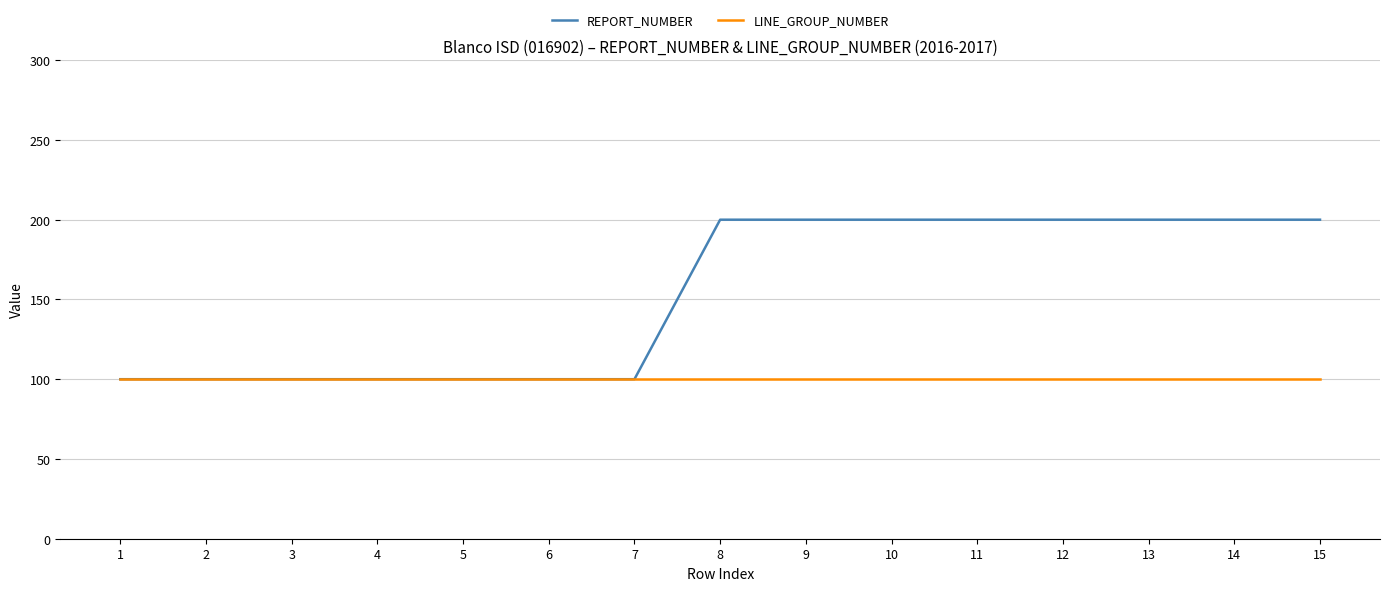

Reading right to left, transcribe all the data shown in this chart.

REPORT_NUMBER: 15=200	14=200	13=200	12=200	11=200	10=200	9=200	8=200	7=100	6=100	5=100	4=100	3=100	2=100	1=100
LINE_GROUP_NUMBER: 15=100	14=100	13=100	12=100	11=100	10=100	9=100	8=100	7=100	6=100	5=100	4=100	3=100	2=100	1=100